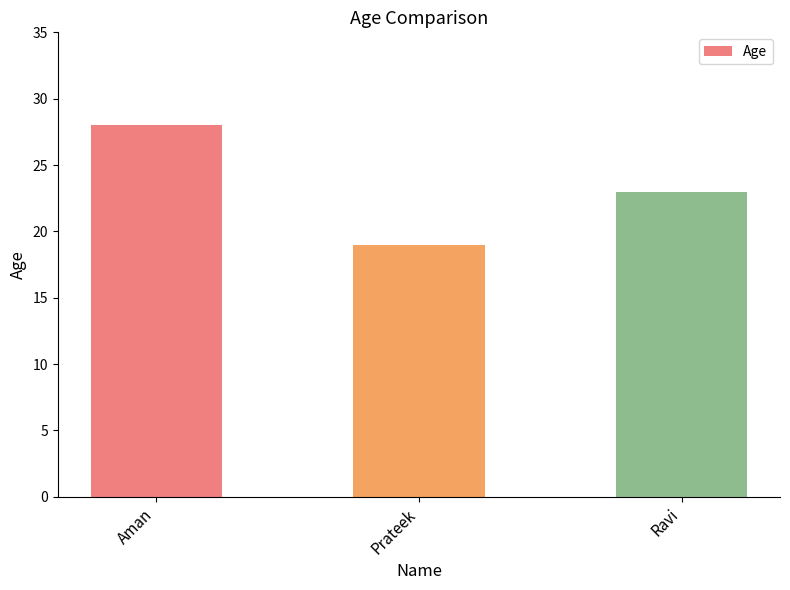

Reading left to right, list all the values displayed in this chart.

28	19	23